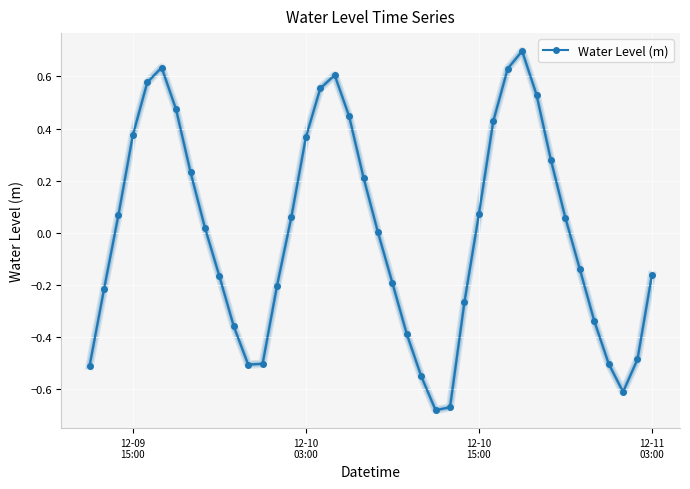

How many interior local valleys (lower than both neighbors) does the data have?

3